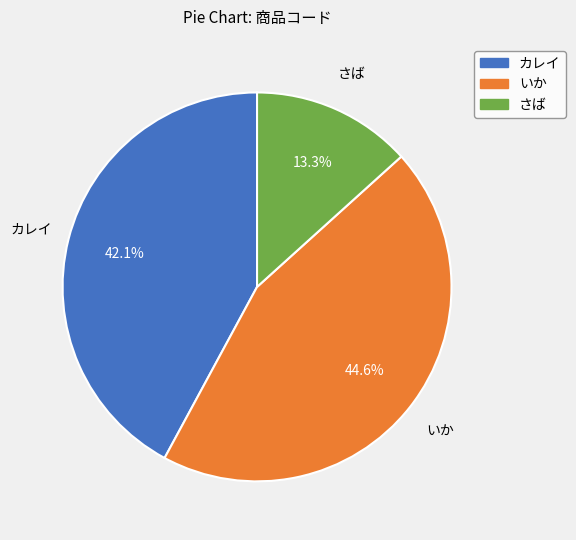

Rank the categories by value from lowest to highest.

さば, カレイ, いか